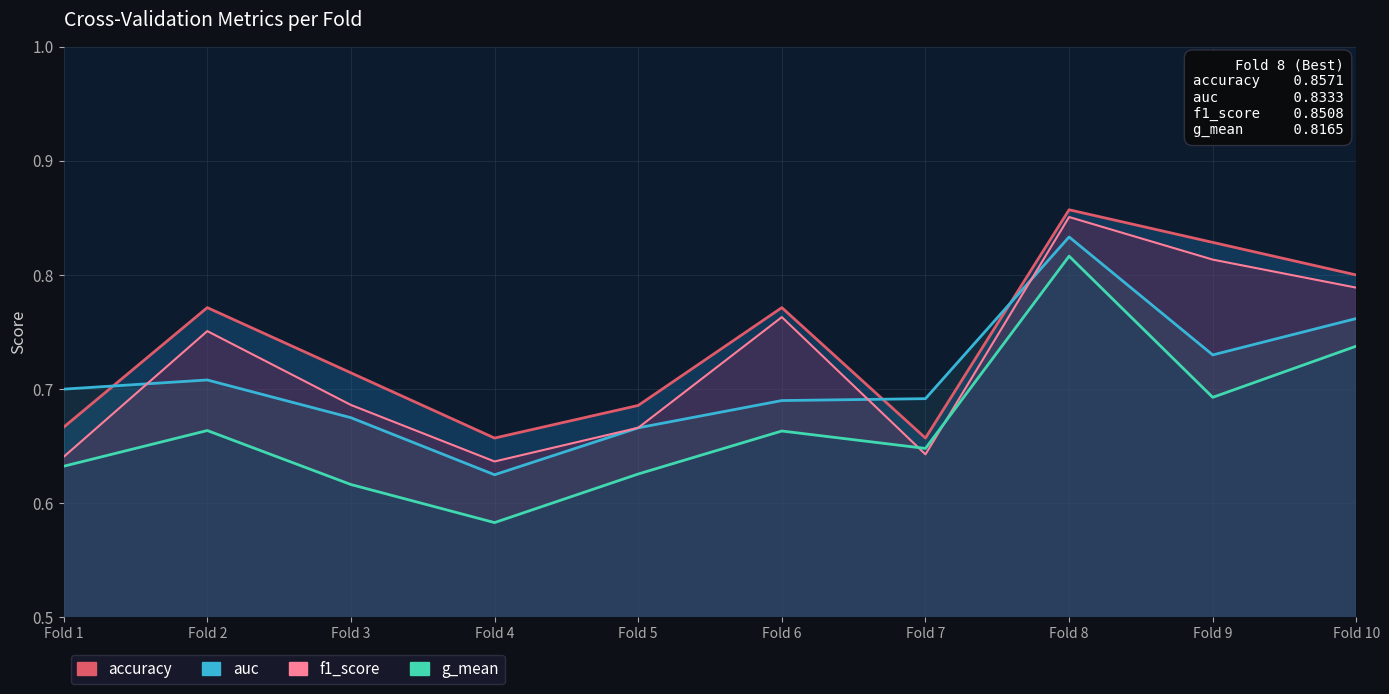

What is the value of the g_mean point at the 7th from the left?

0.6